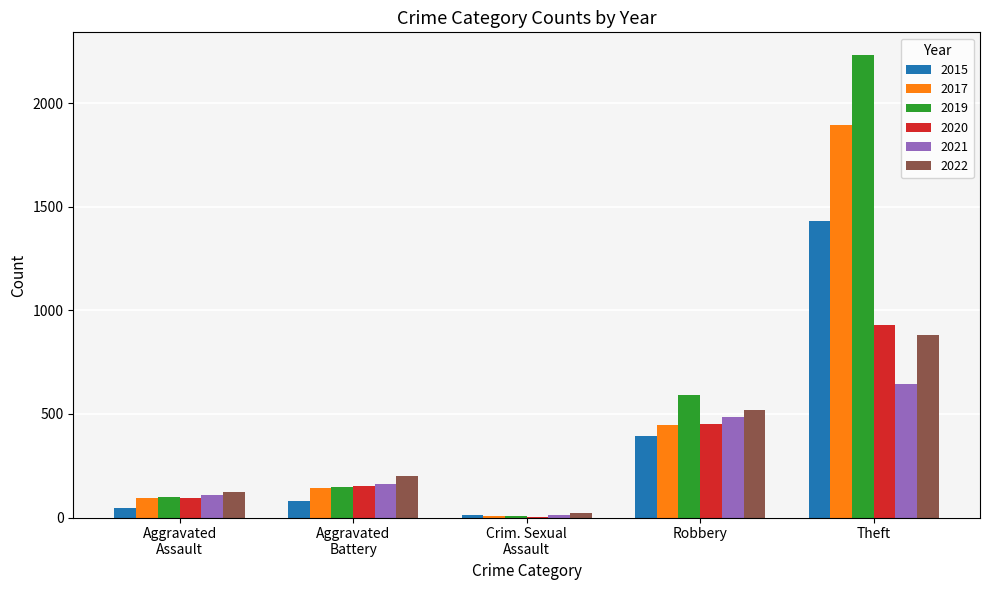

Does the chart contain stacked bars?

No